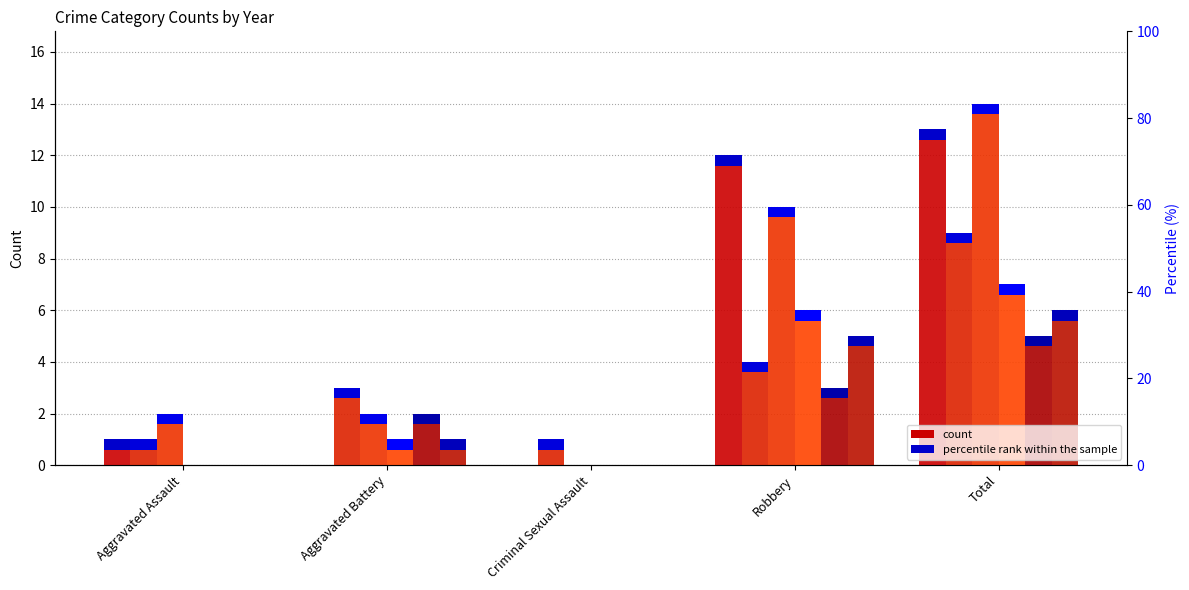

What is the sum of all 2015 values?

26